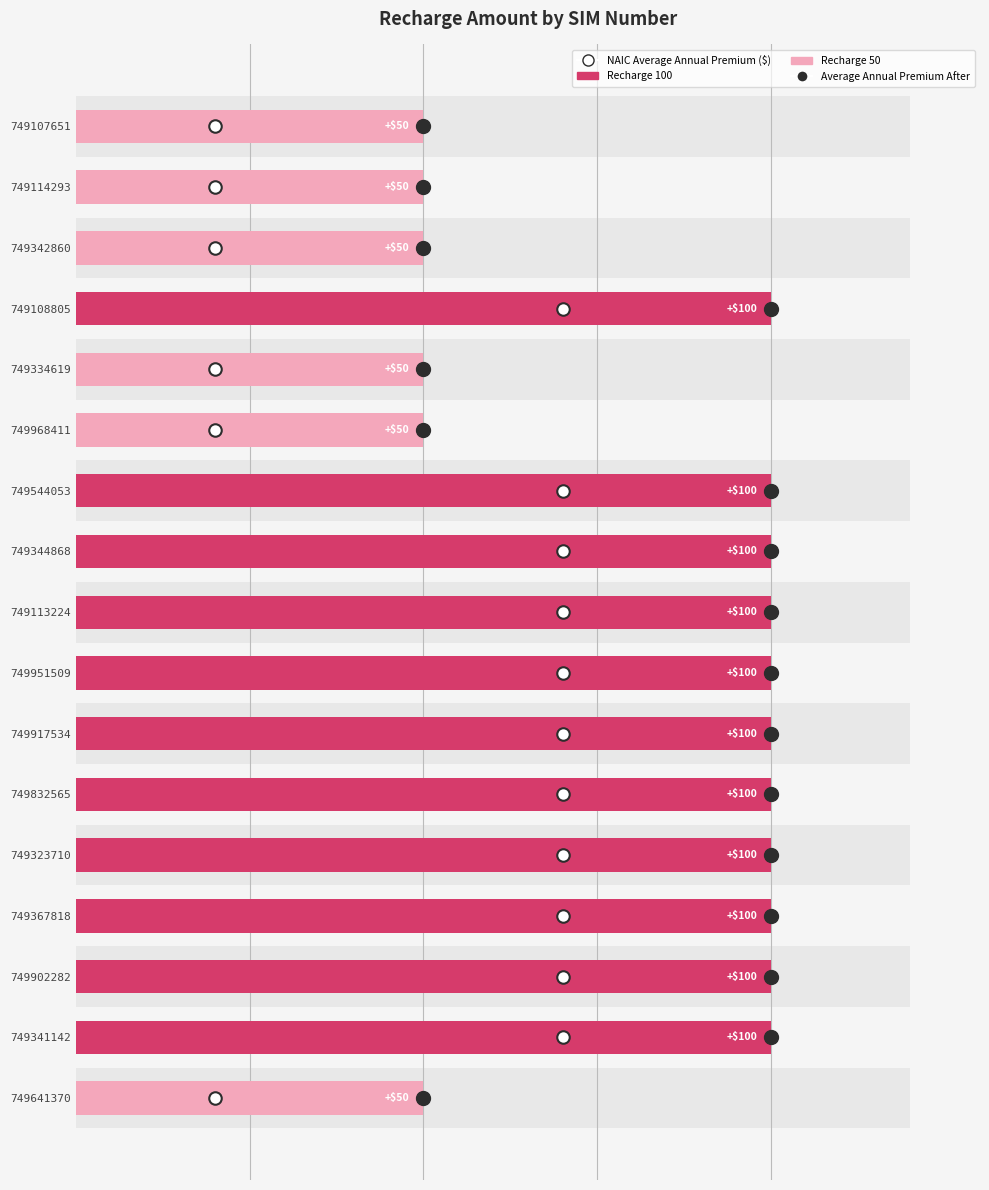

How many bars are there in total?

17